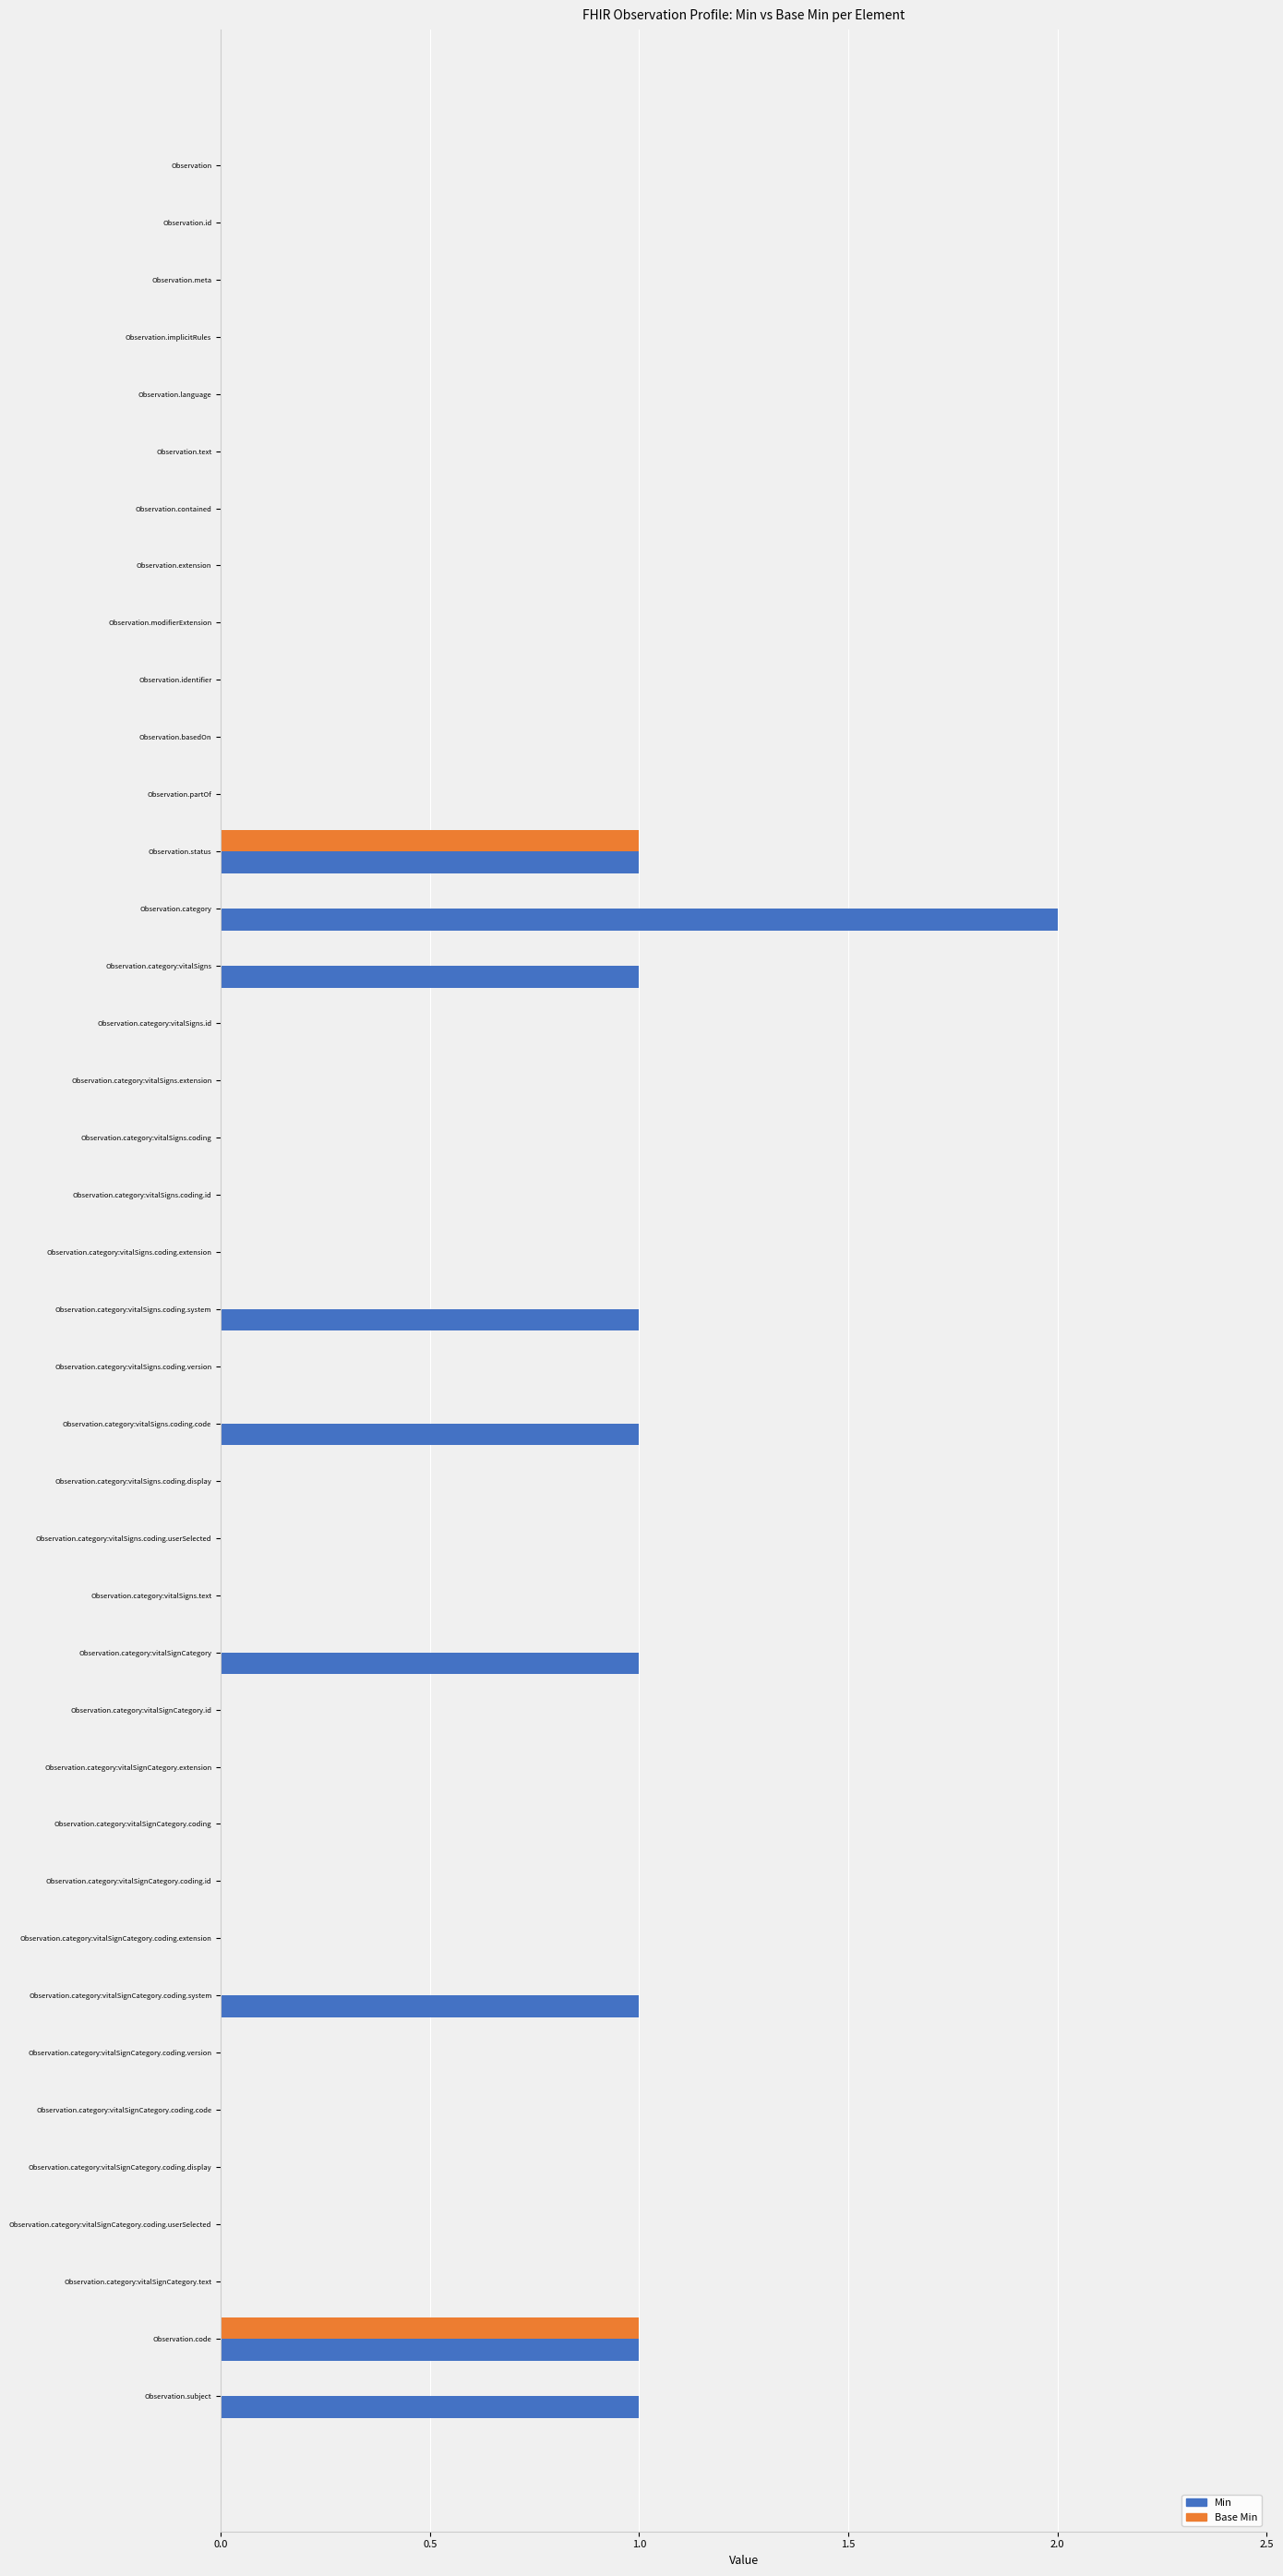

How many categories are shown in the chart?

40